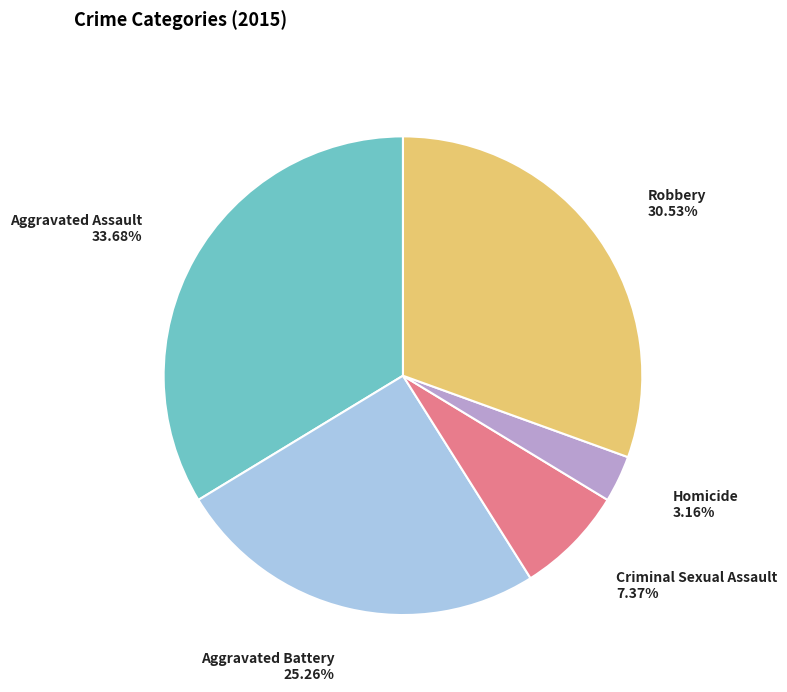

To the nearest percent, what is the difference between the largest and smallest slice percentages?

31%